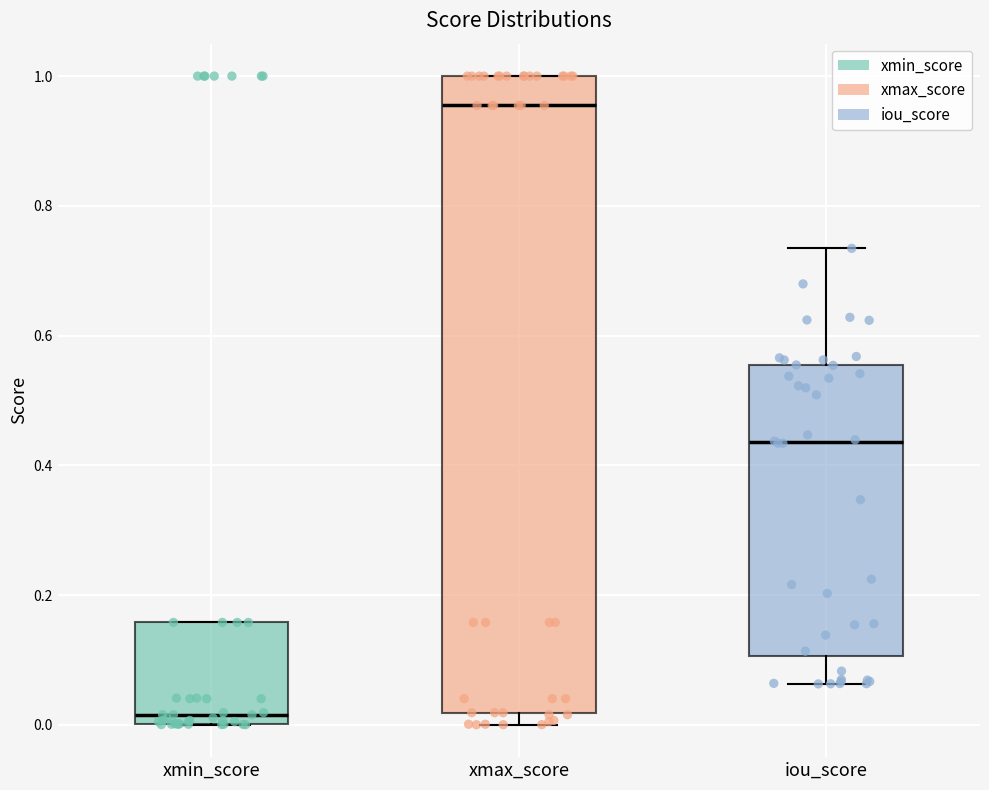

Reading left to right, read every box against the y-axis: the position of its median line, the range the box covers, and the ends of its whiskers. The values are not printed on the chart, so give them approximately, as read against the axis.

xmin_score: median 0.02, box 0.00 to 0.16, whiskers 0.00 to 0.16
xmax_score: median 0.96, box 0.02 to 1.00, whiskers 0.00 to 1.00
iou_score: median 0.44, box 0.10 to 0.56, whiskers 0.06 to 0.74